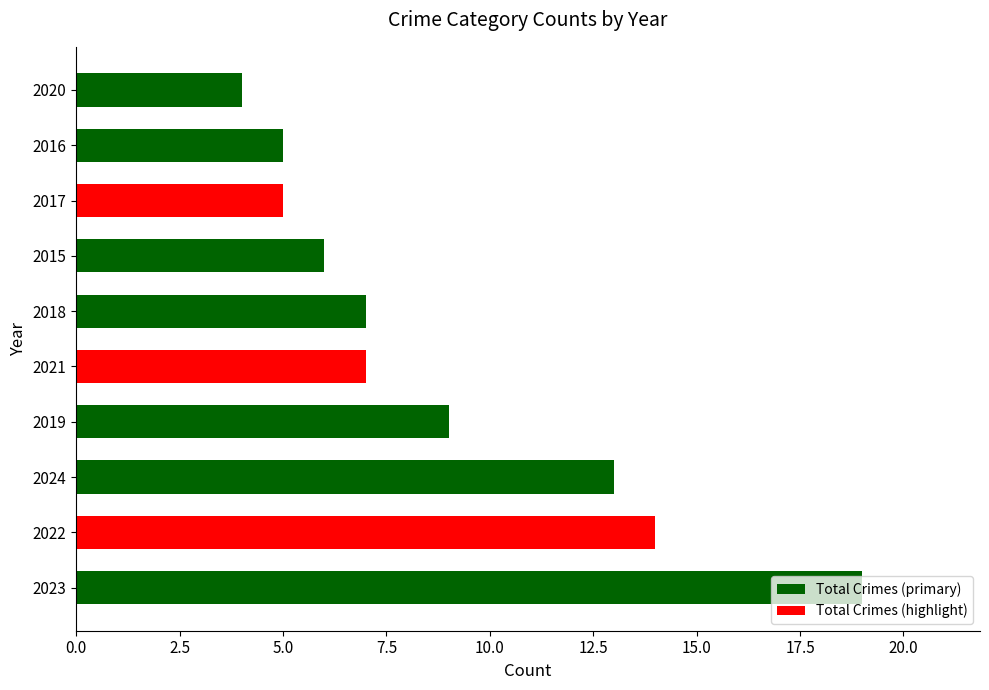

Does the chart contain stacked bars?

No